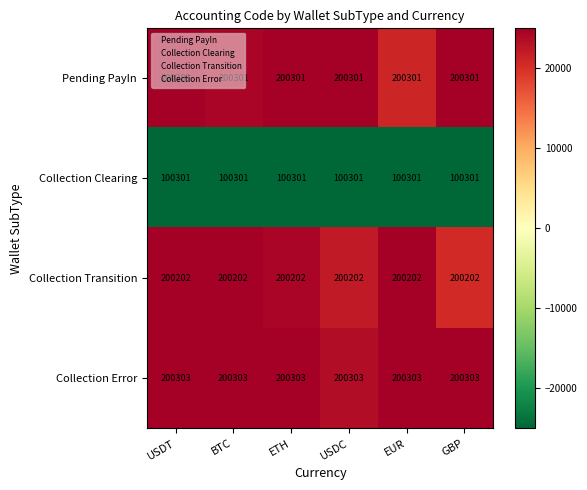

Is the value of Collection Error at EUR greater than the value of Collection Transition at USDT?

Yes